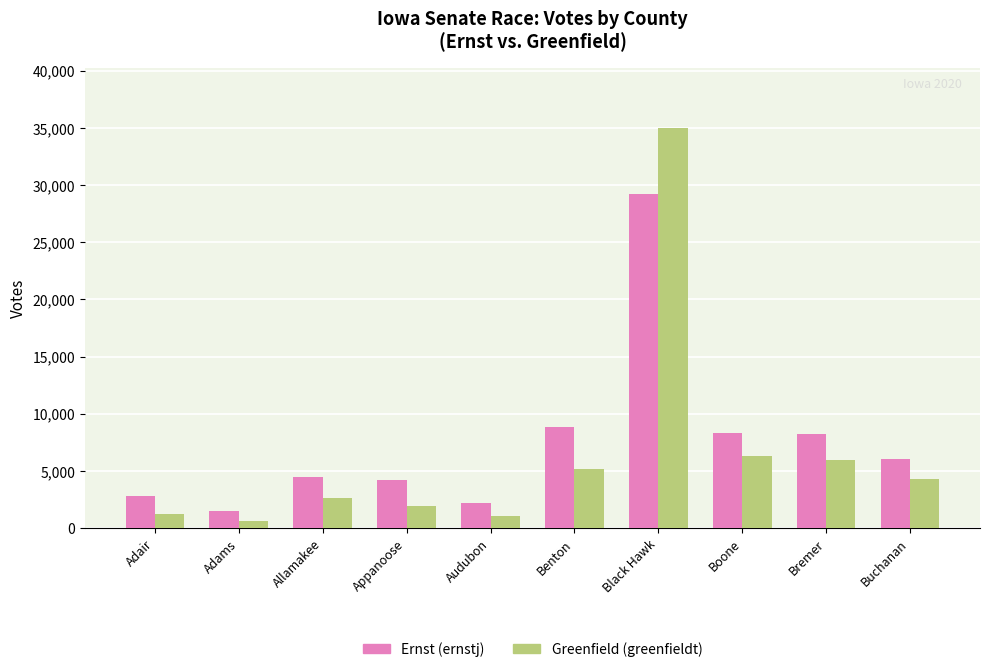

What is the difference between the maximum and minimum values in the Ernst (ernstj) series?

27725